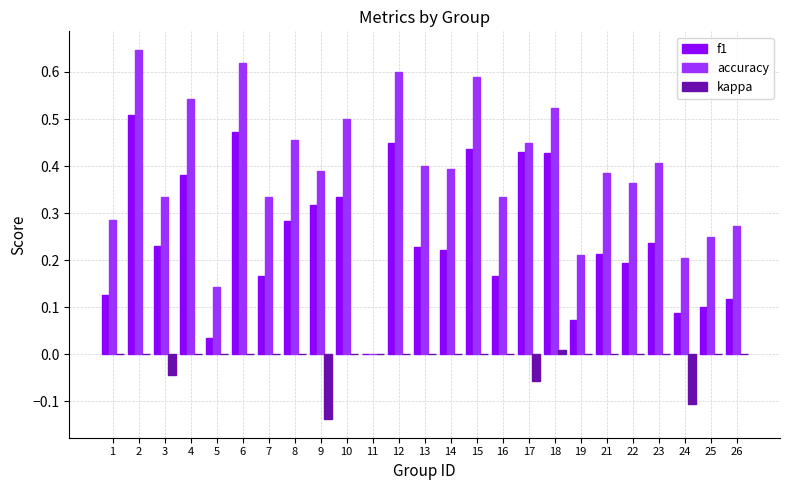

The value of f1 at 23 is 0.3. True or false?

False